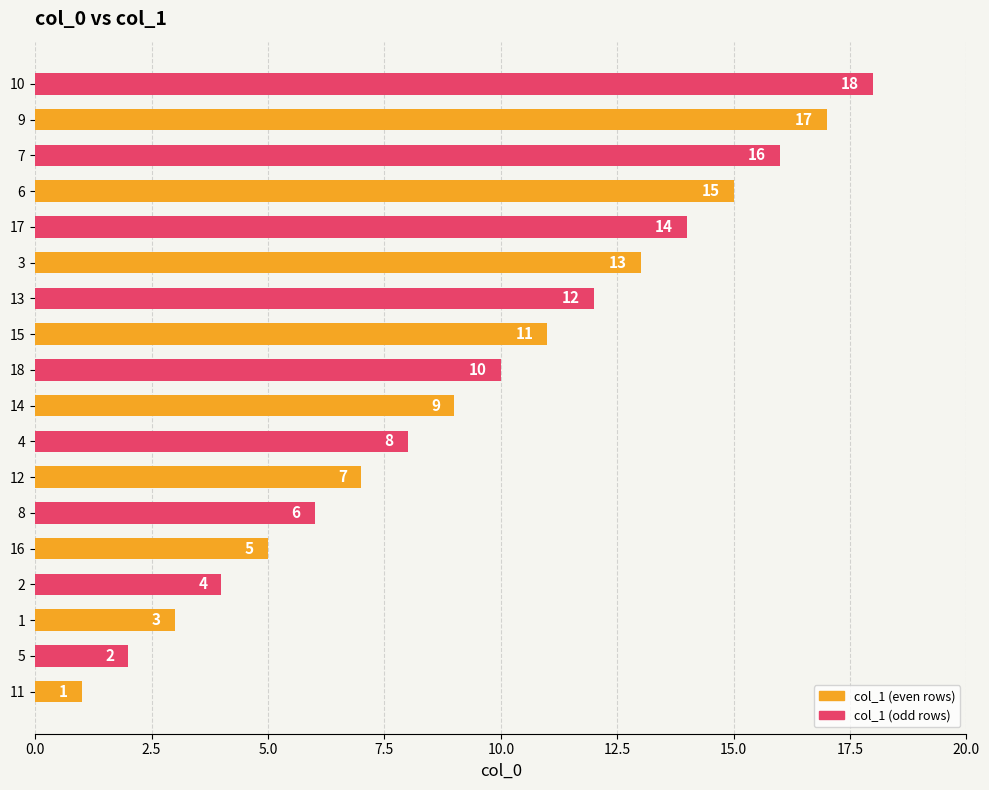

Rank the categories by value from lowest to highest.

11, 5, 1, 2, 16, 8, 12, 4, 14, 18, 15, 13, 3, 17, 6, 7, 9, 10